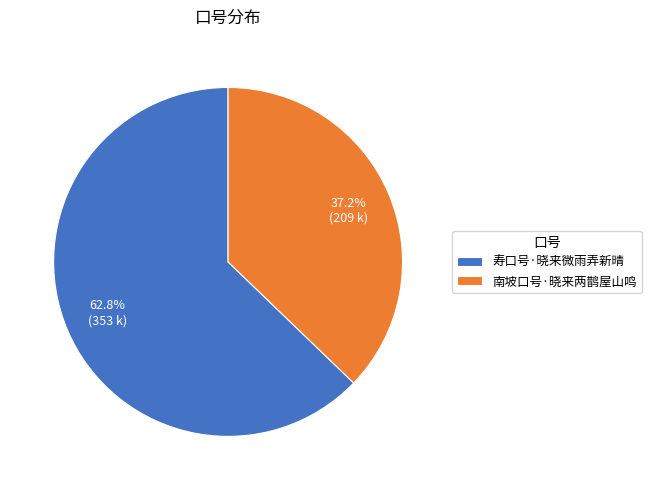

Rank the categories by value from lowest to highest.

南坡口号·晓来两鹊屋山鸣, 寿口号·晓来微雨弄新晴